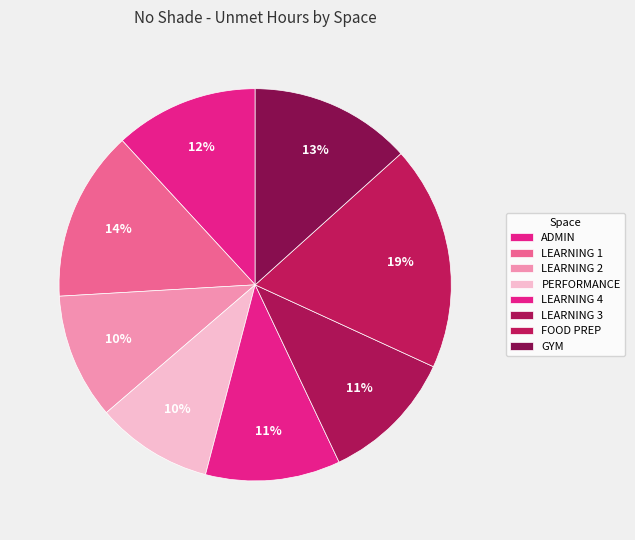

Between LEARNING 1 and LEARNING 3, which is larger?

LEARNING 1